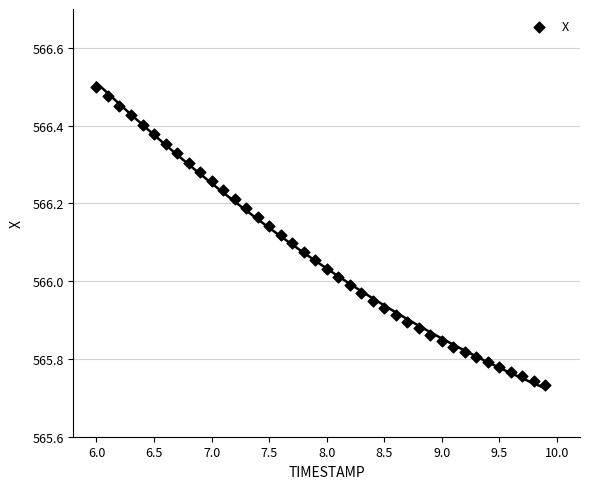

What is the range of Y values (max minus min)?

0.8